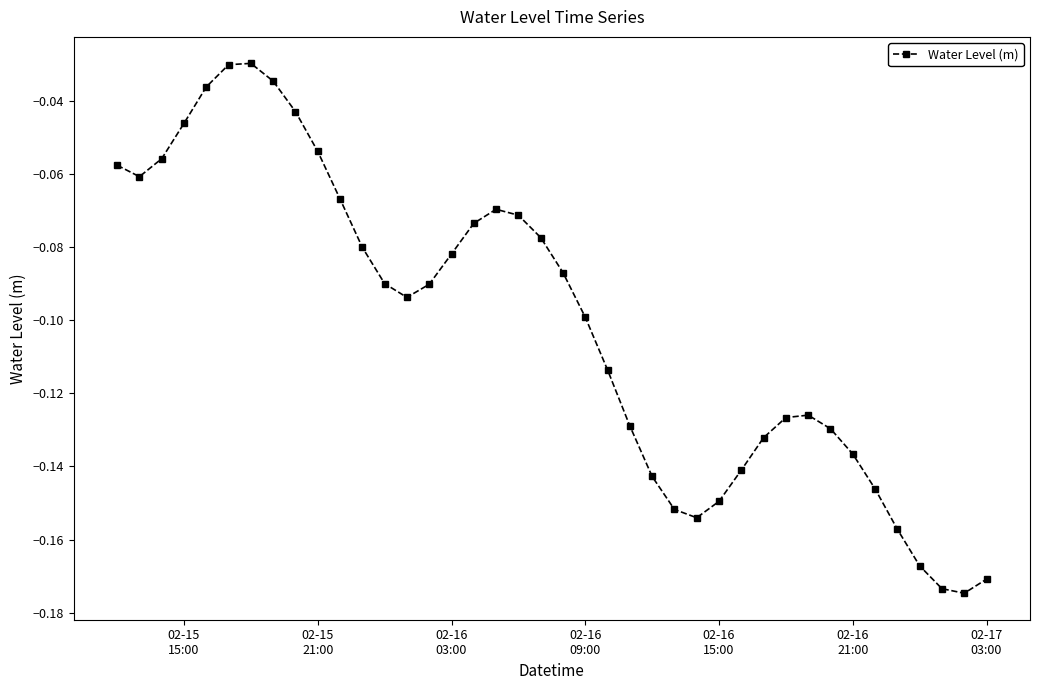

What is the sum of all values?

-4.1